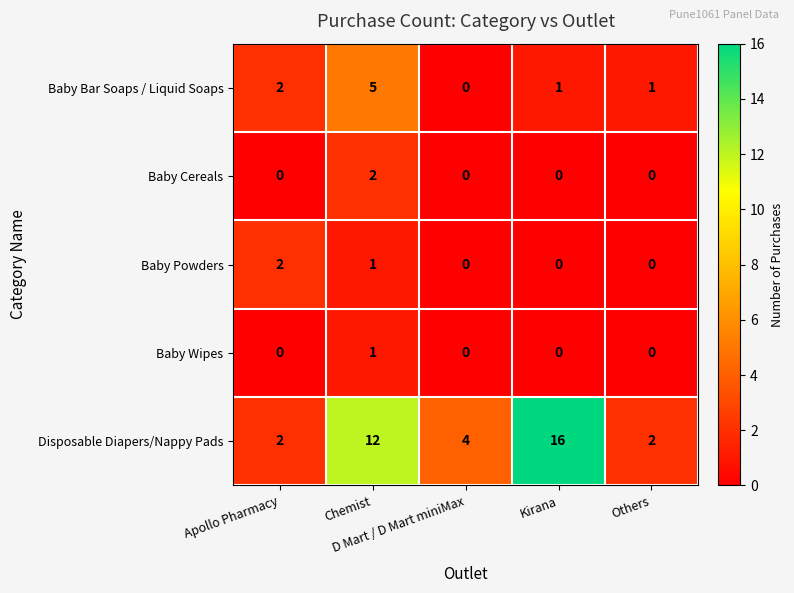

What is the average value of the Disposable Diapers/Nappy Pads series?

7